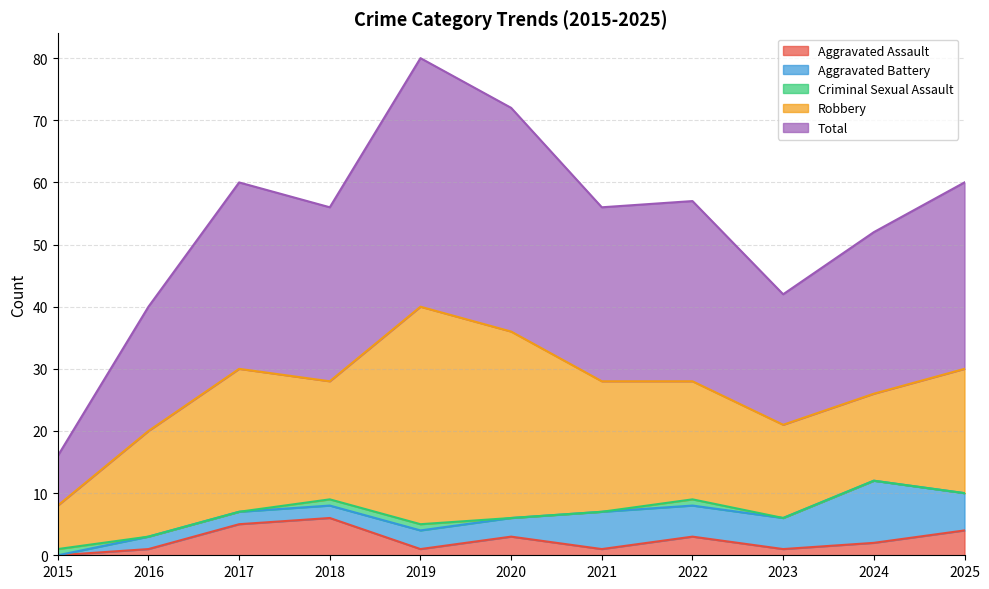

Count the number of data series in this chart.

5